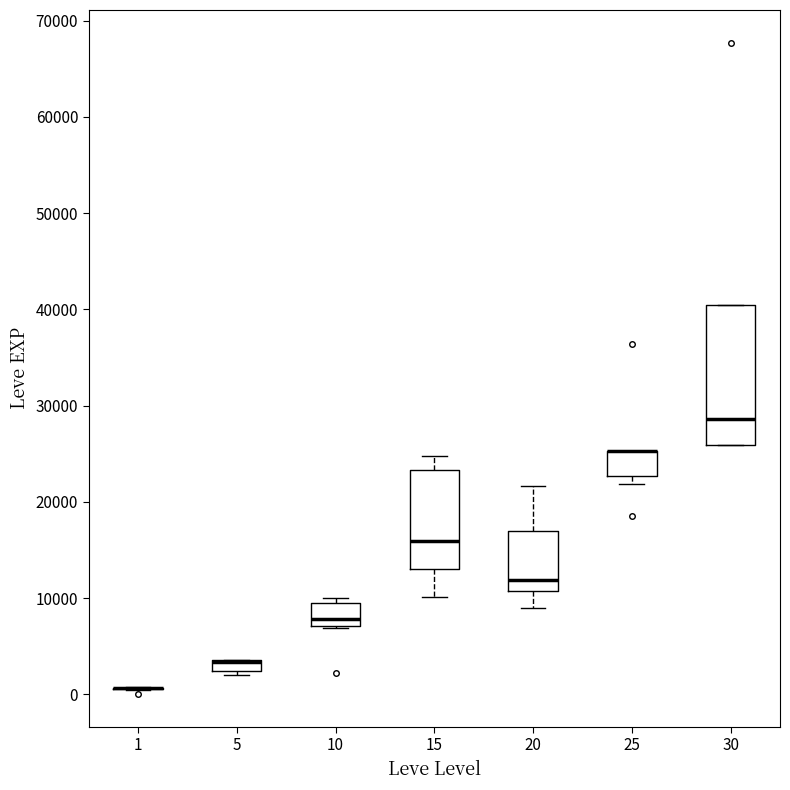

Where does the median line of the box at x = 15 sit on the y-axis? The values are not printed on the chart, so give them approximately, as read against the axis.

16000